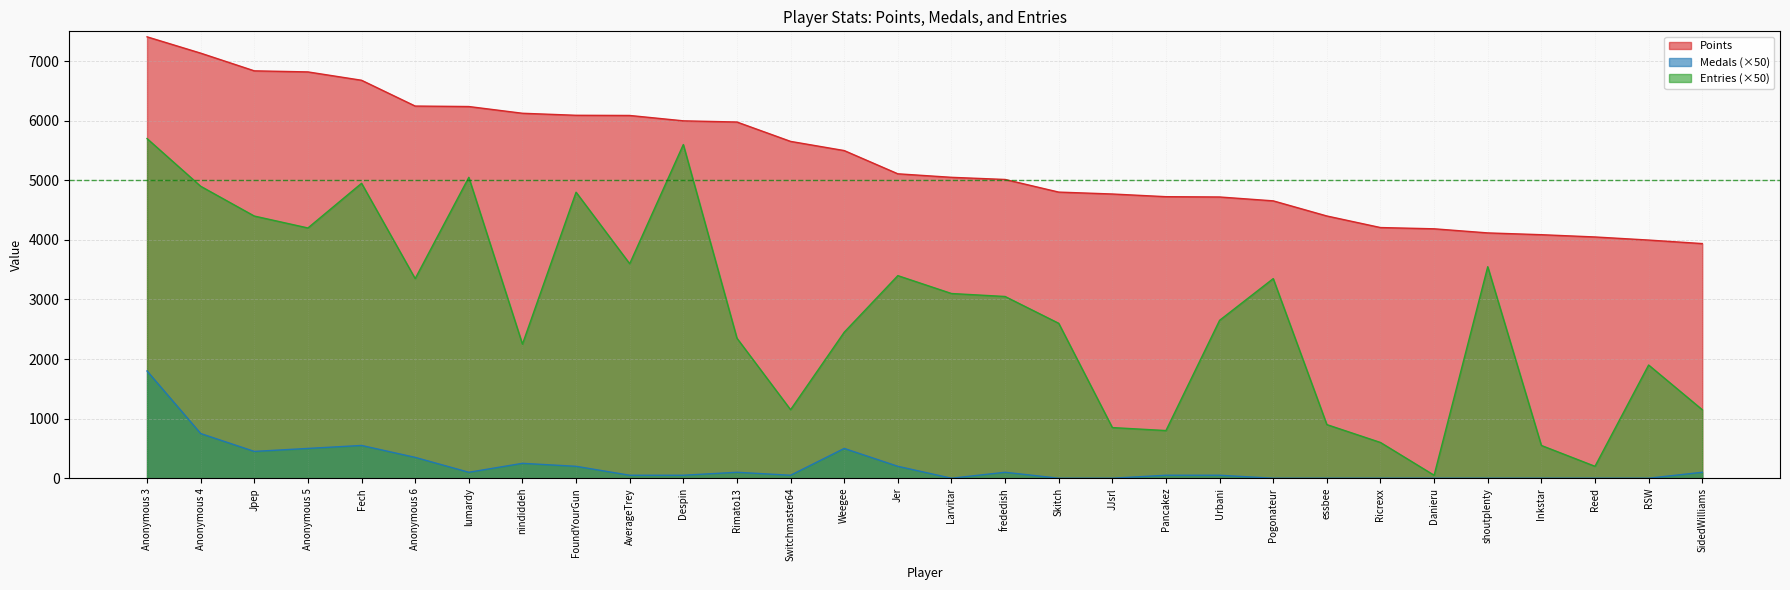

Which series changed the most between Anonymous 4 and Pancakez?

Entries (×50)